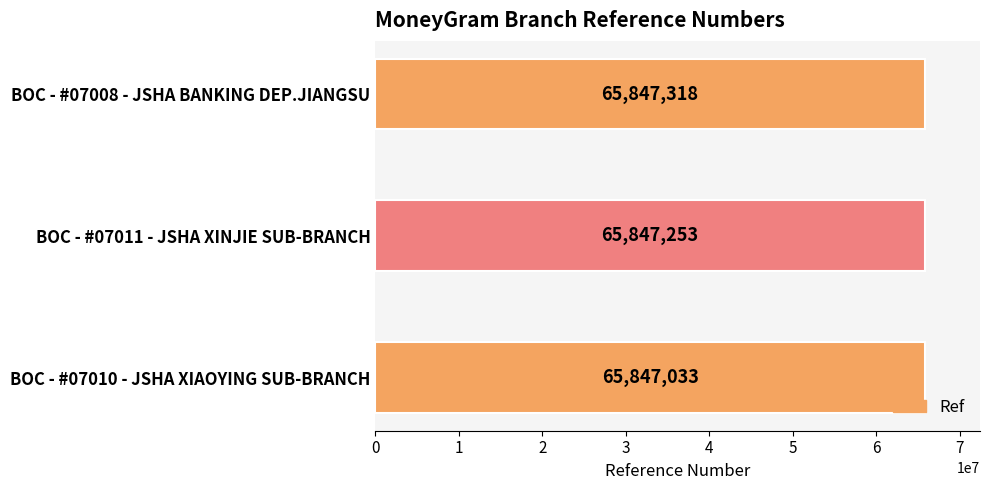

Which category has the highest value across all series?

BOC - #07008 - JSHA BANKING DEP.JIANGSU